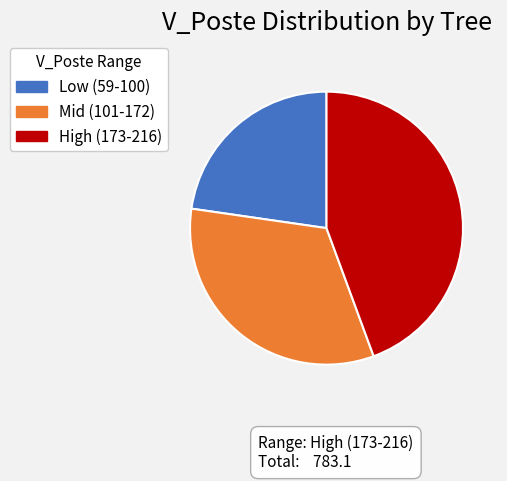

How many segments does this pie chart have?

3